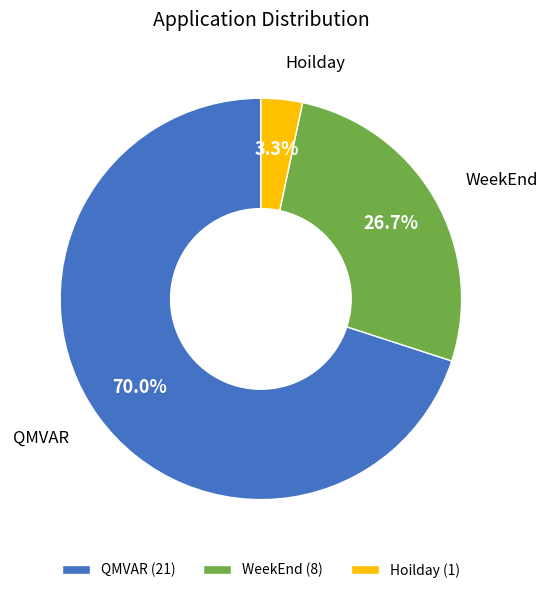

Which category has the biggest portion of the pie?

QMVAR